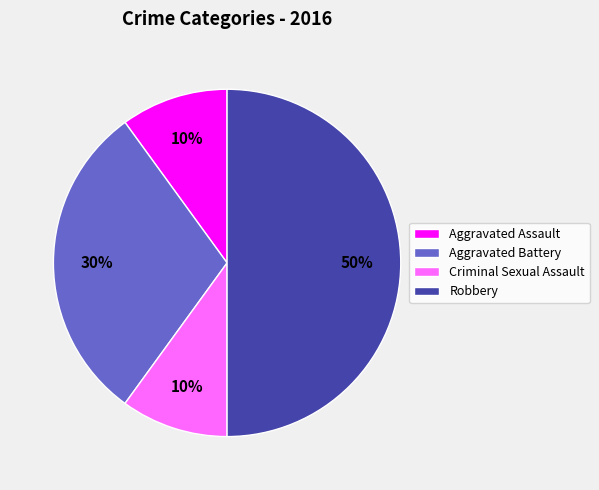

To the nearest percent, what is the combined percentage of Aggravated Assault and Robbery?

60%